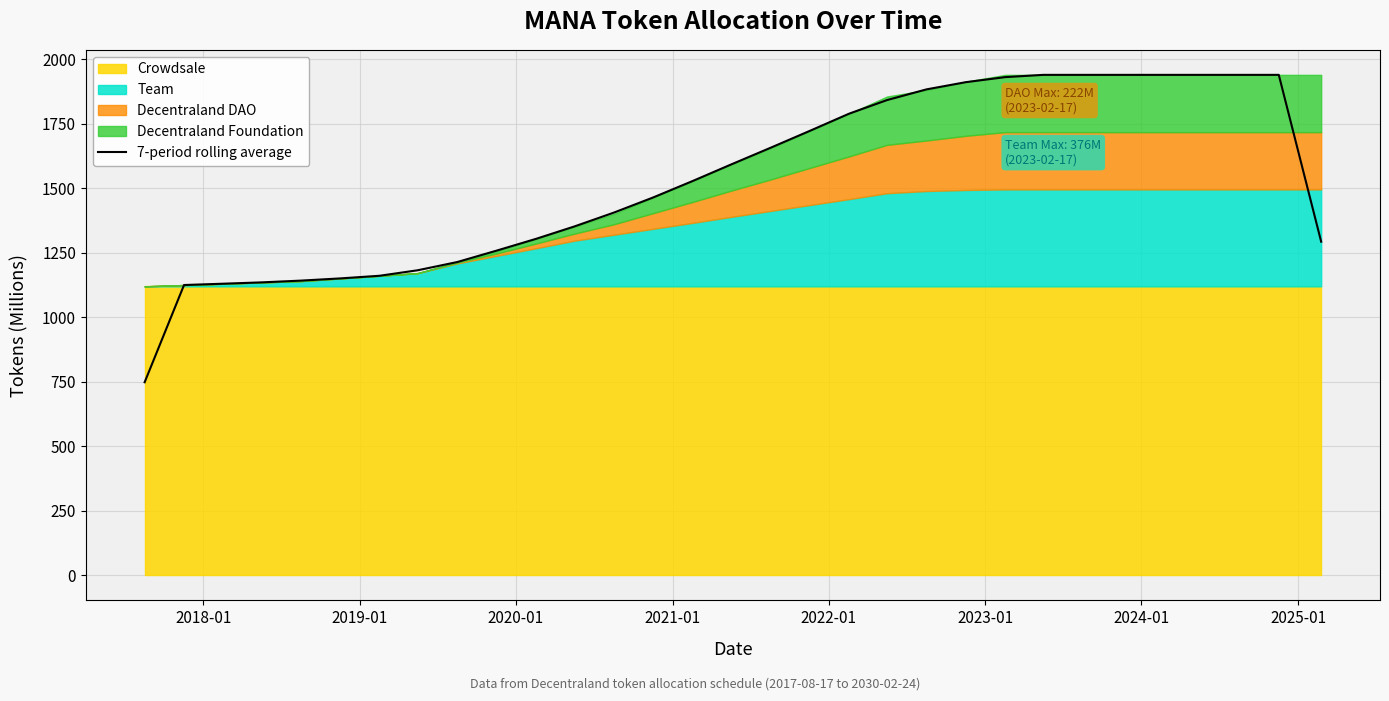

What is the lowest value of the 7-period rolling average series?

748.4